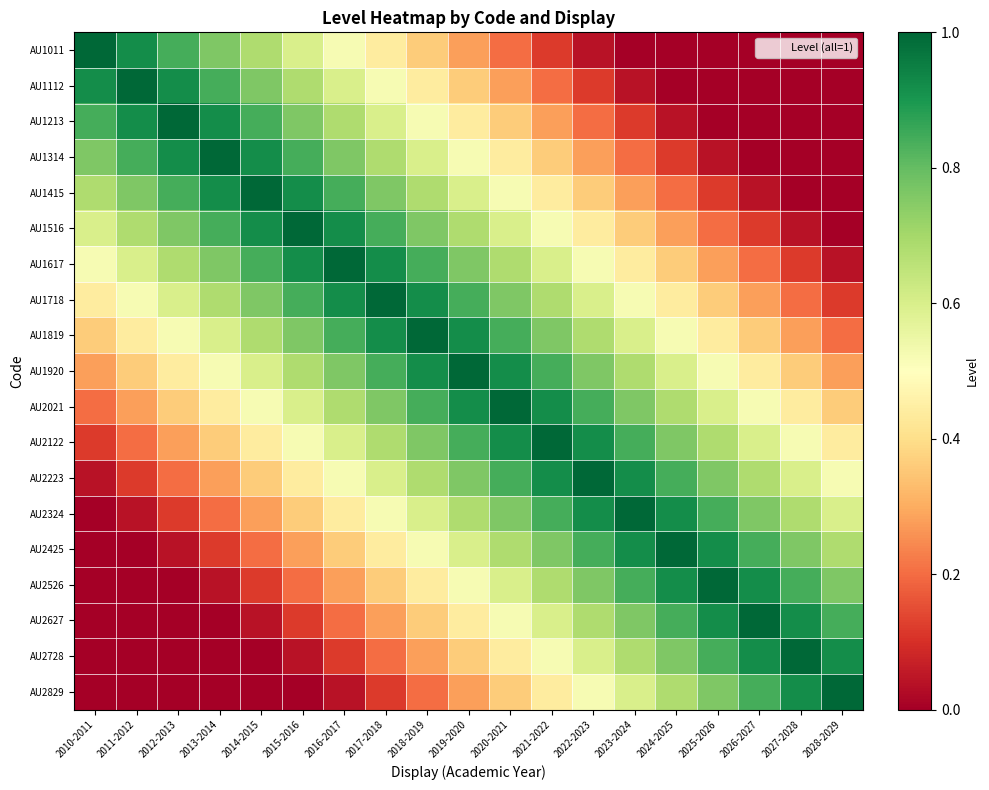

Rank the series at 2019-2020 from highest to lowest value.

AU1920, AU1819, AU2021, AU1718, AU2122, AU1617, AU2223, AU1516, AU2324, AU1415, AU2425, AU1314, AU2526, AU1213, AU2627, AU1112, AU2728, AU1011, AU2829